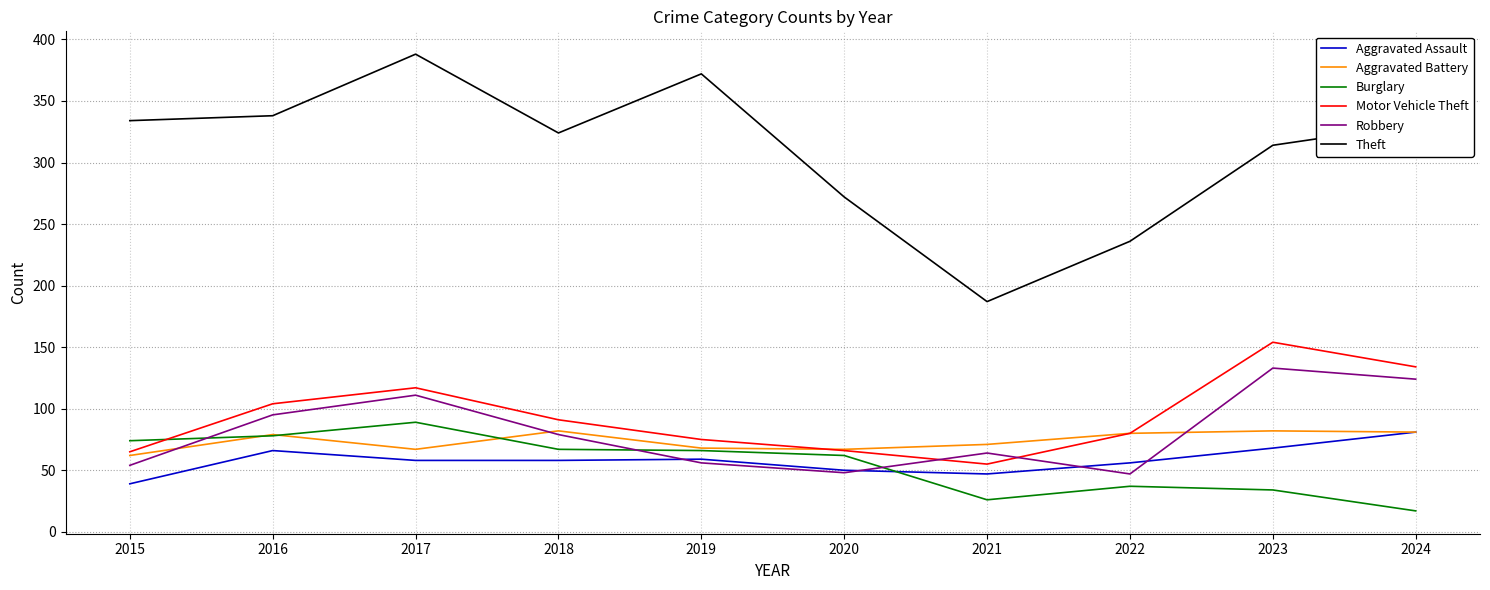

True or false: Robbery and Theft intersect in this chart.

False